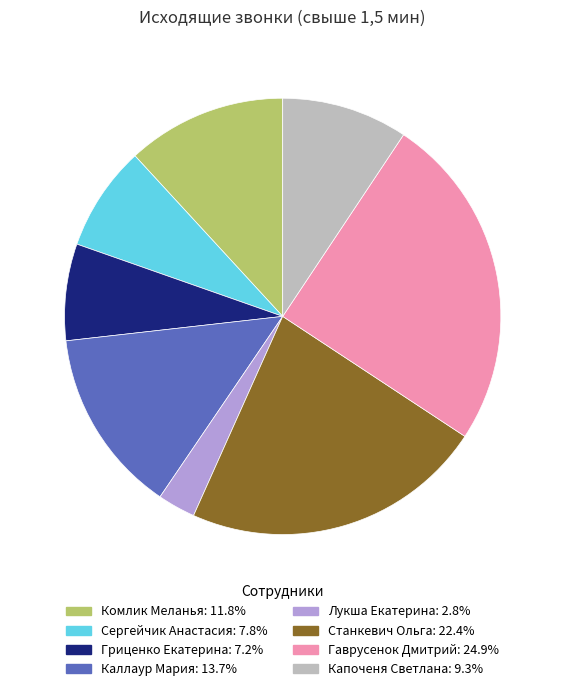

How many slices are in this pie chart?

8